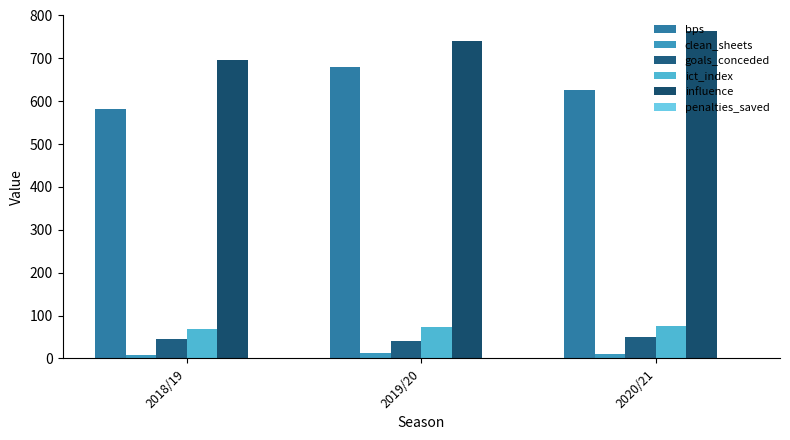

What is the greatest value displayed?

763.6